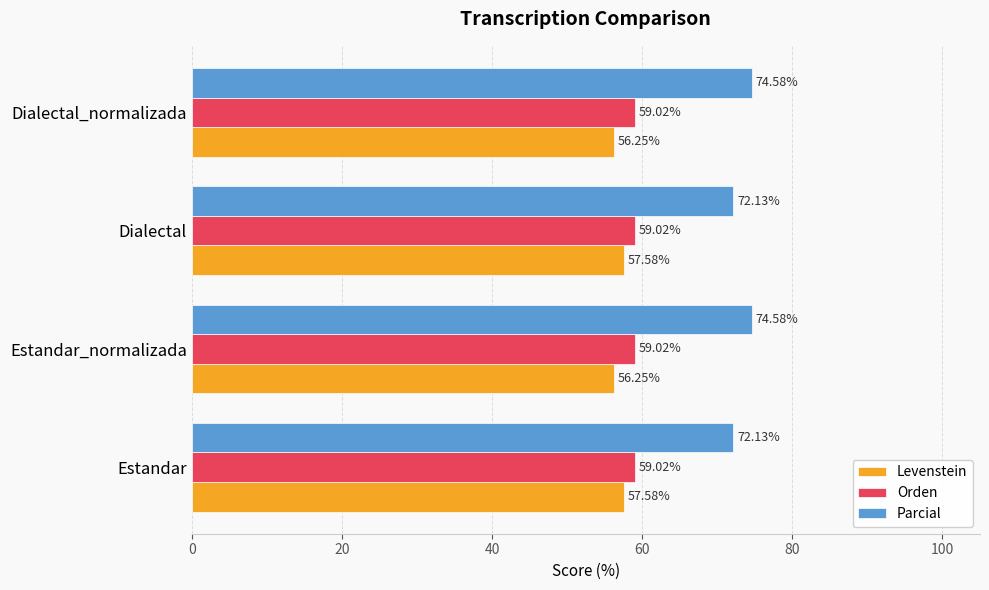

What is the difference between the maximum and second lowest values in the Levenstein series?

1.3